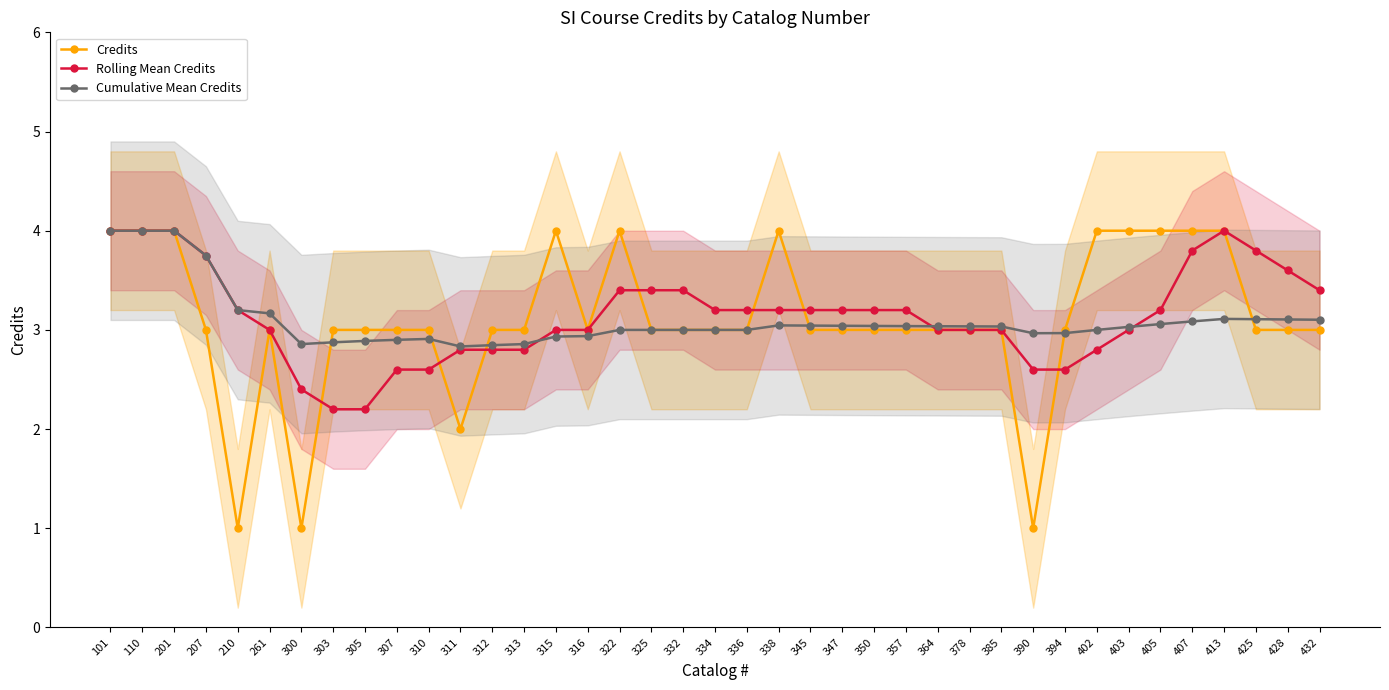

What is the value of the Credits point at the 36th from the left?

4.0